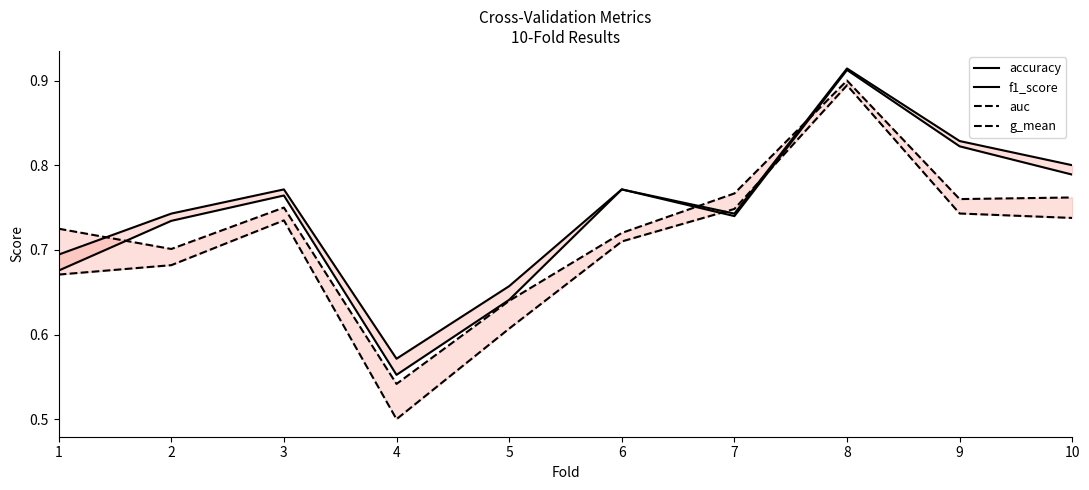

How many interior local valleys does the f1_score series have?

2